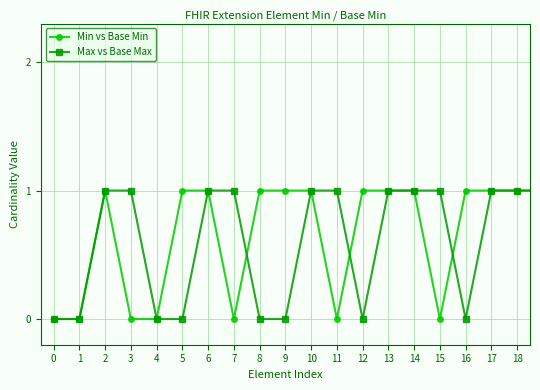

Count the number of data series in this chart.

2